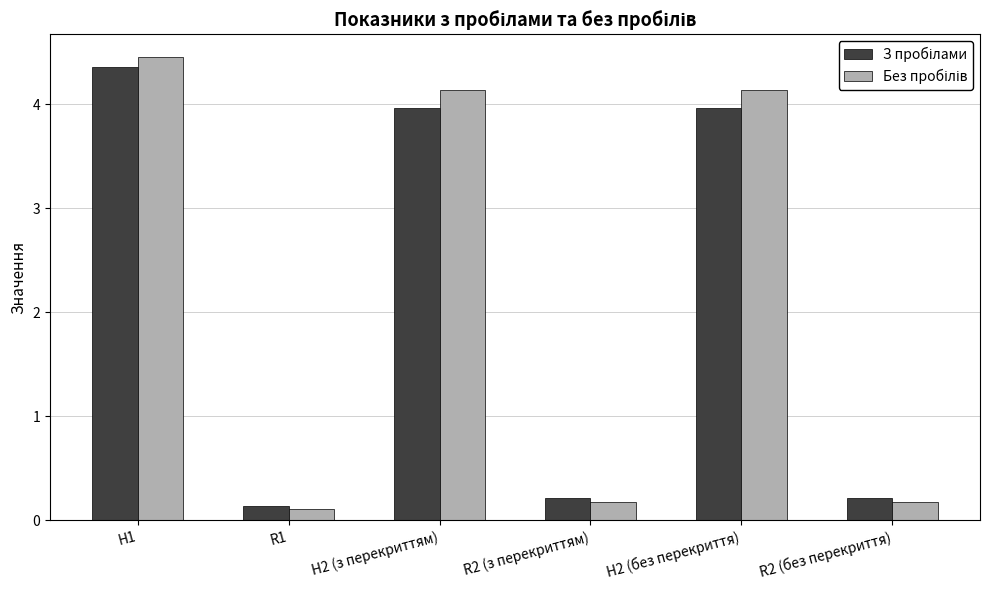

What is the label of the 1st bar from the right?

R2 (без перекриття)